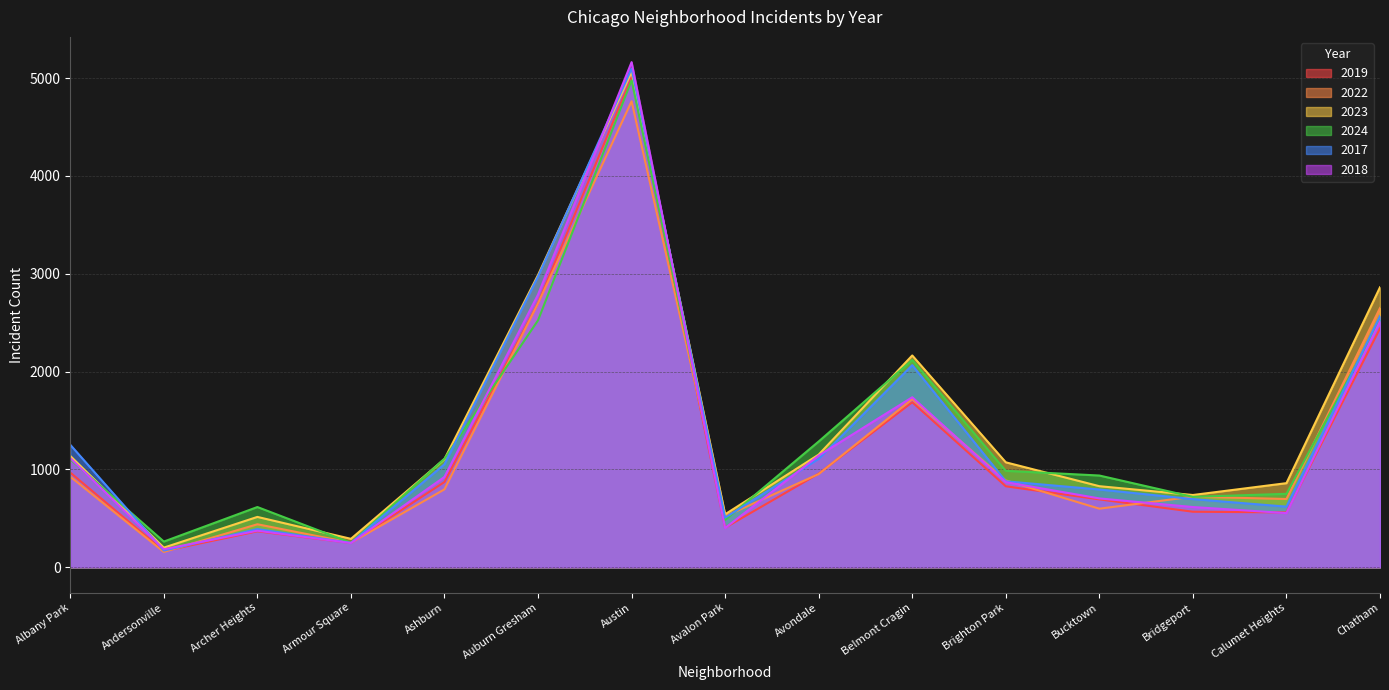

At which category is the sum across all series the highest?

Austin